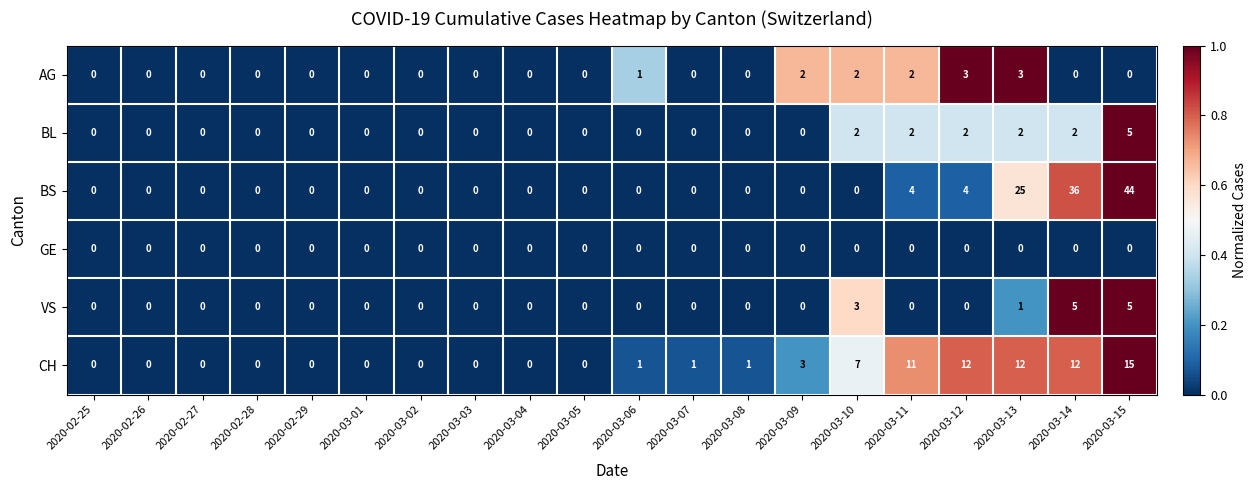

Is it true that AG equals 2 at 2020-03-06?

False